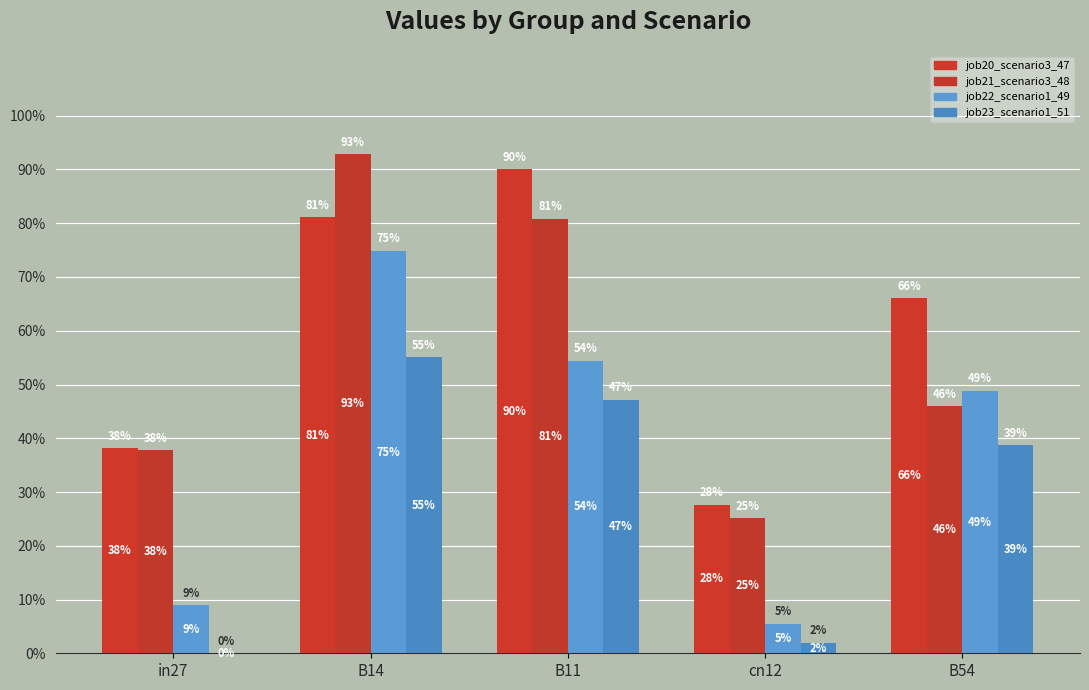

Between cn12 and B54, which is larger?

B54